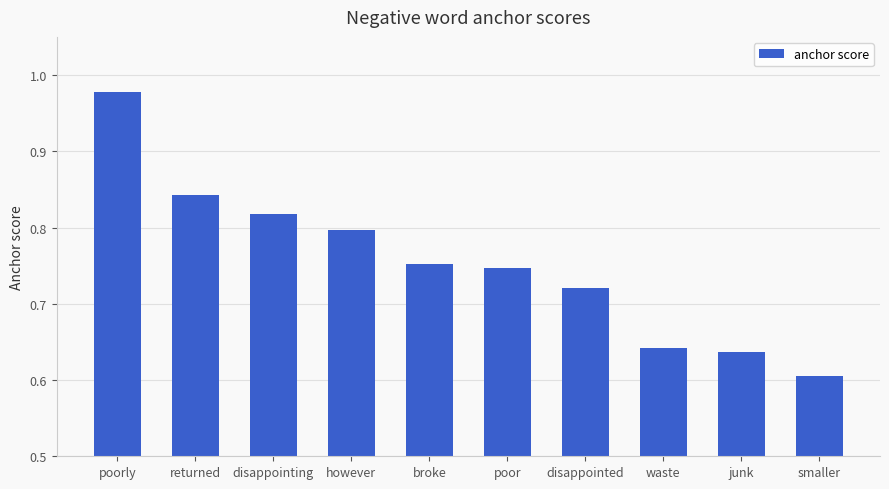

How many distinct data groups are displayed?

1